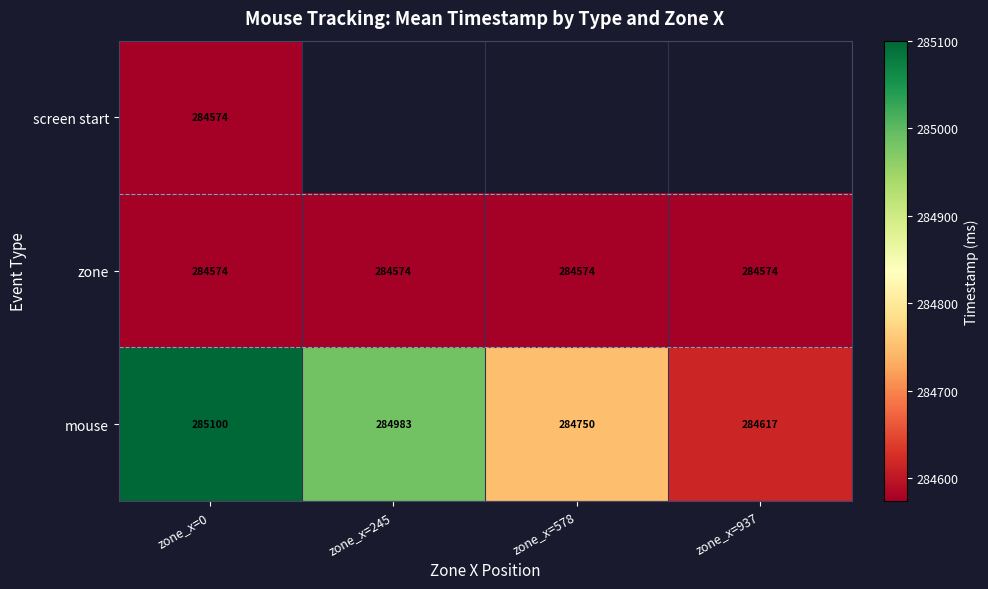

At which category does the chart reach its peak across all series?

zone_x=0